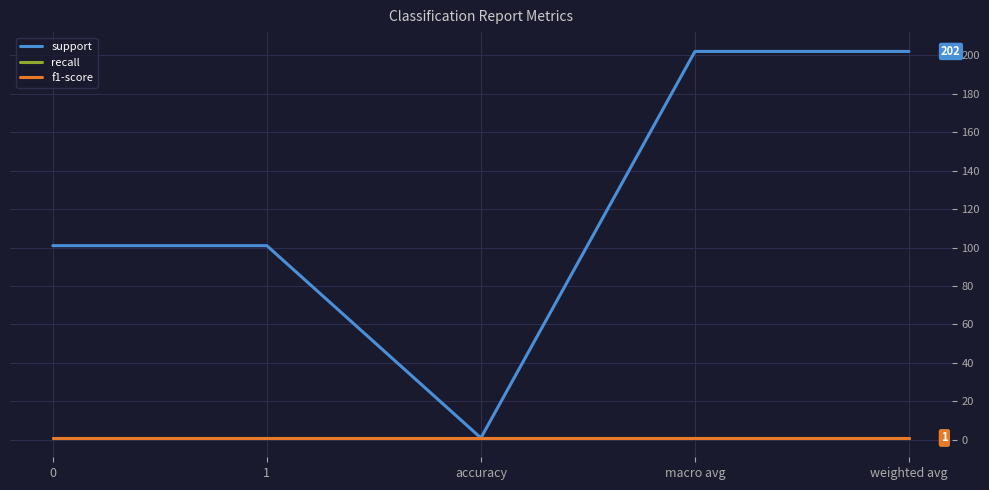

Does the chart have visible grid lines?

Yes